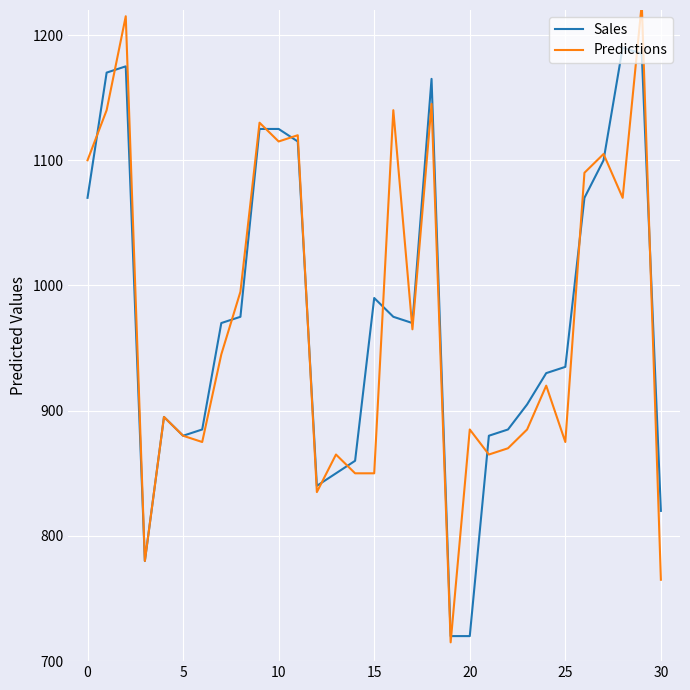

Rank the series by their maximum value, from highest to lowest.

Predictions, Sales